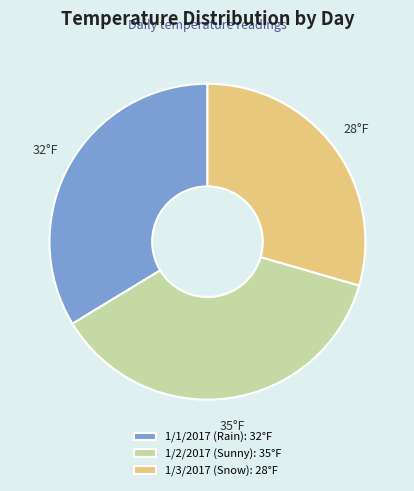

Does any single category account for the majority?

No